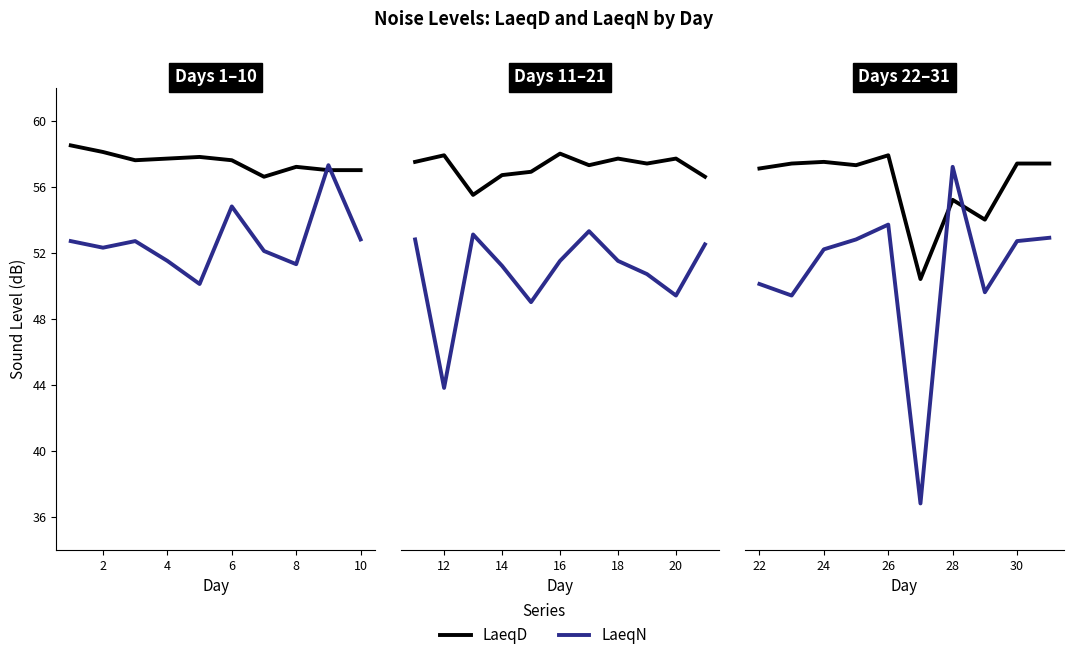

Rank the series by their maximum value, from lowest to highest.

LaeqN, LaeqD